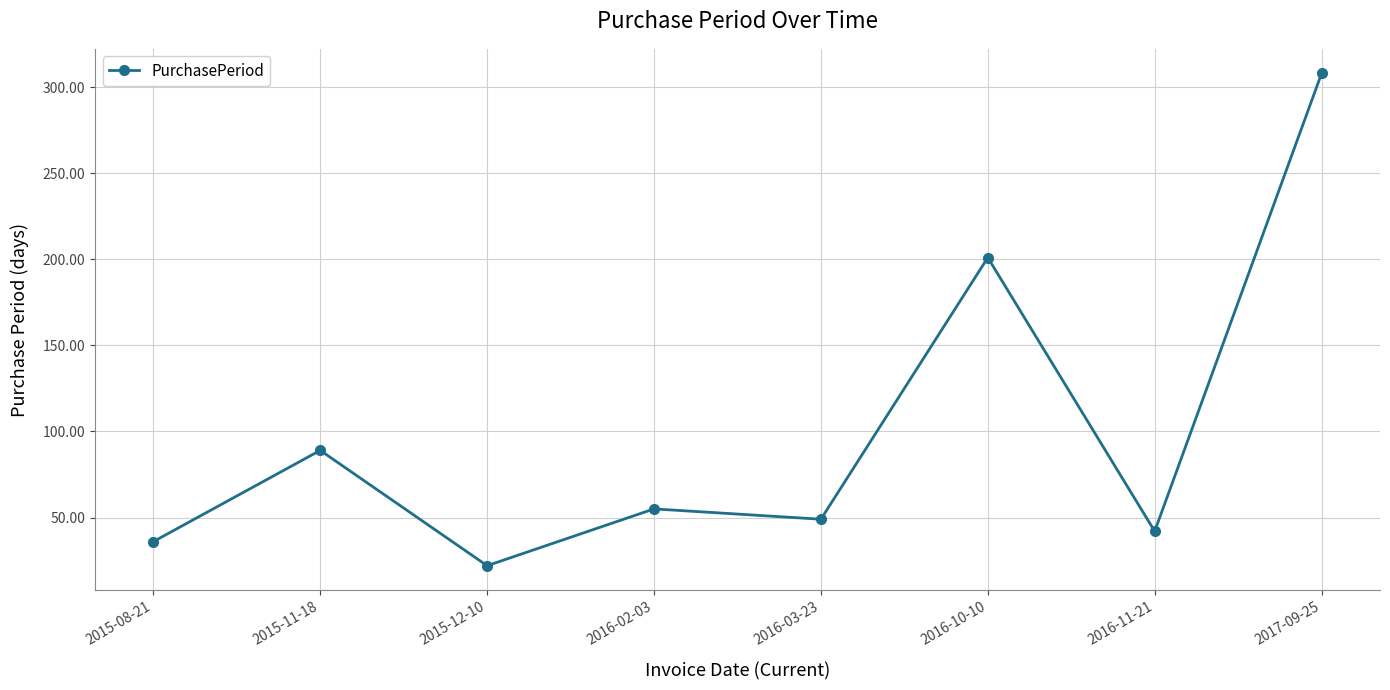

Reading right to left, transcribe all the data shown in this chart.

2017-09-25=308	2016-11-21=42	2016-10-10=201	2016-03-23=49	2016-02-03=55	2015-12-10=22	2015-11-18=89	2015-08-21=36